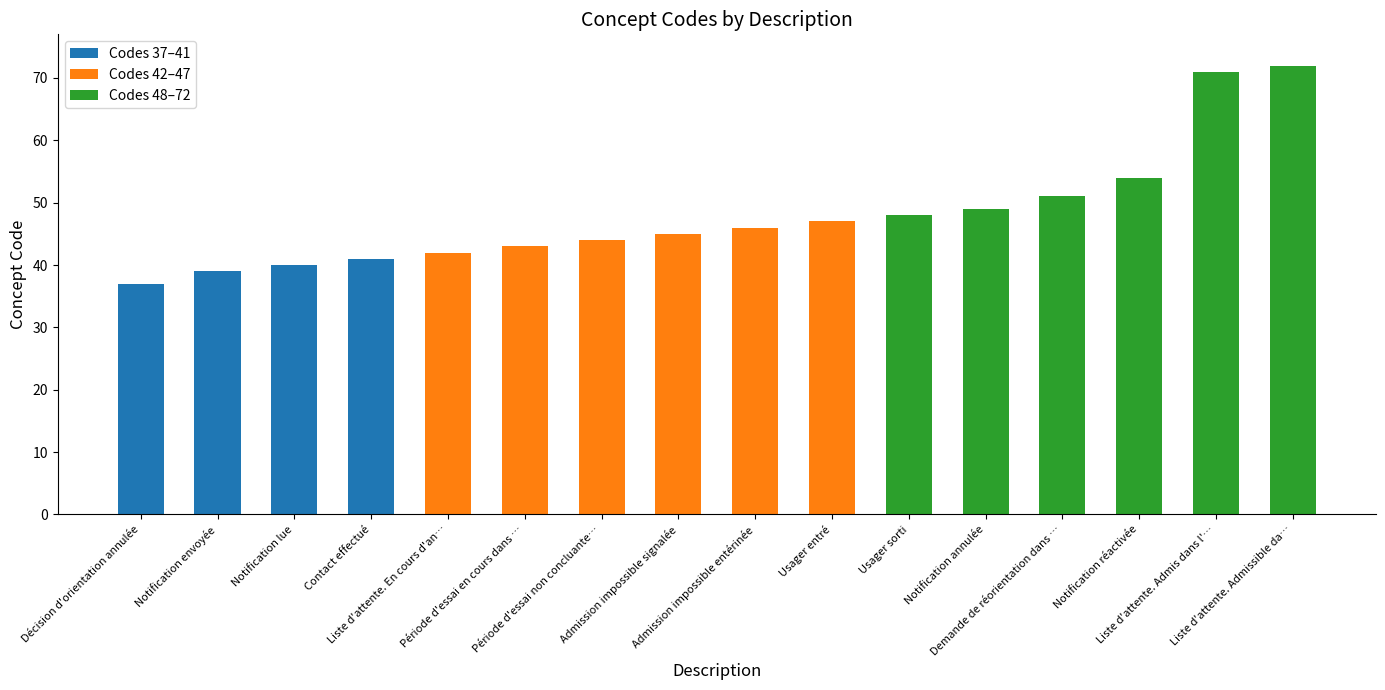

What is the smallest value displayed?

37